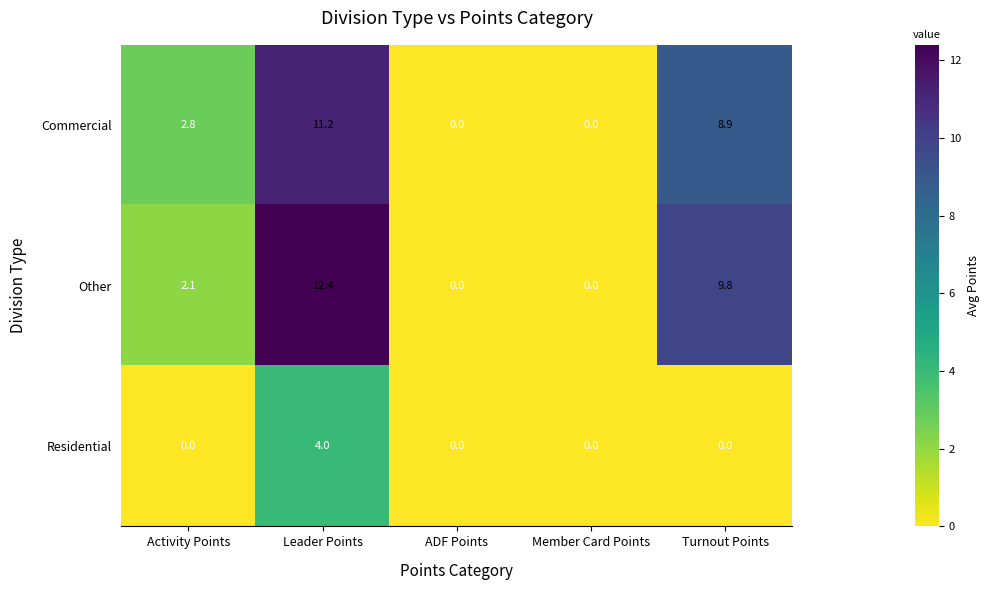

What is the difference between the Commercial values at Turnout Points and ADF Points?

8.9